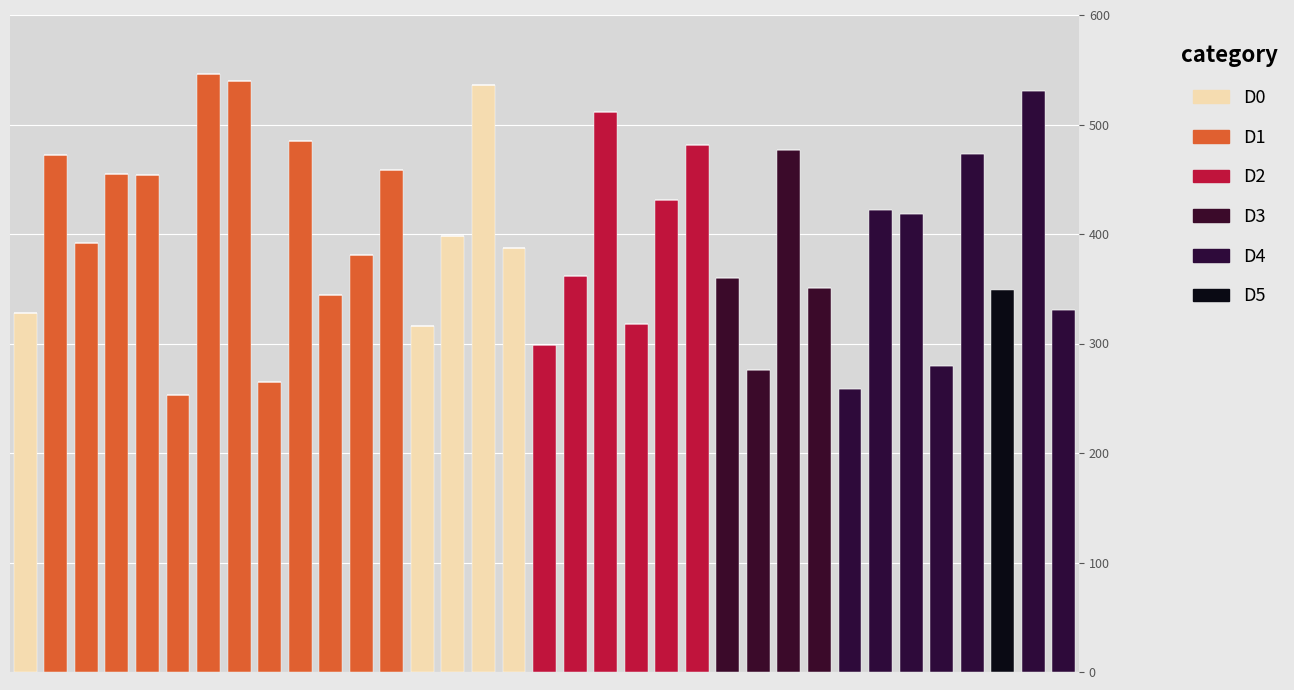

True or false: chemise H has a value of 598 at 26.

False